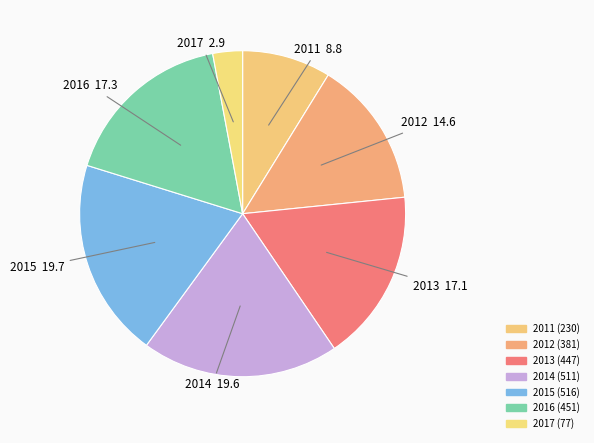

How many slices are in this pie chart?

7